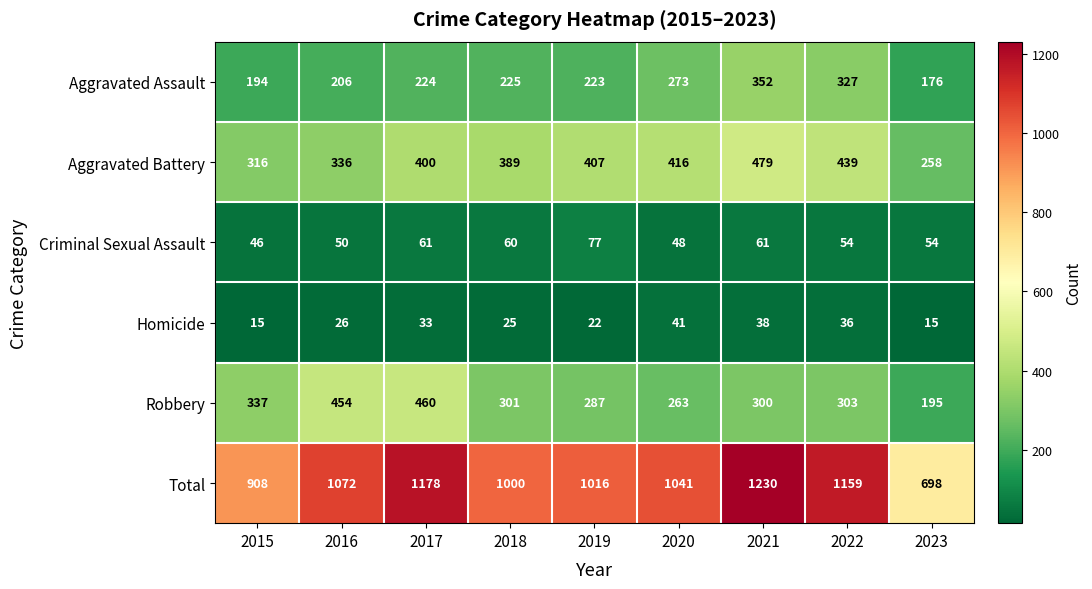

What is the difference between the second highest and second lowest values in the Aggravated Assault series?

133